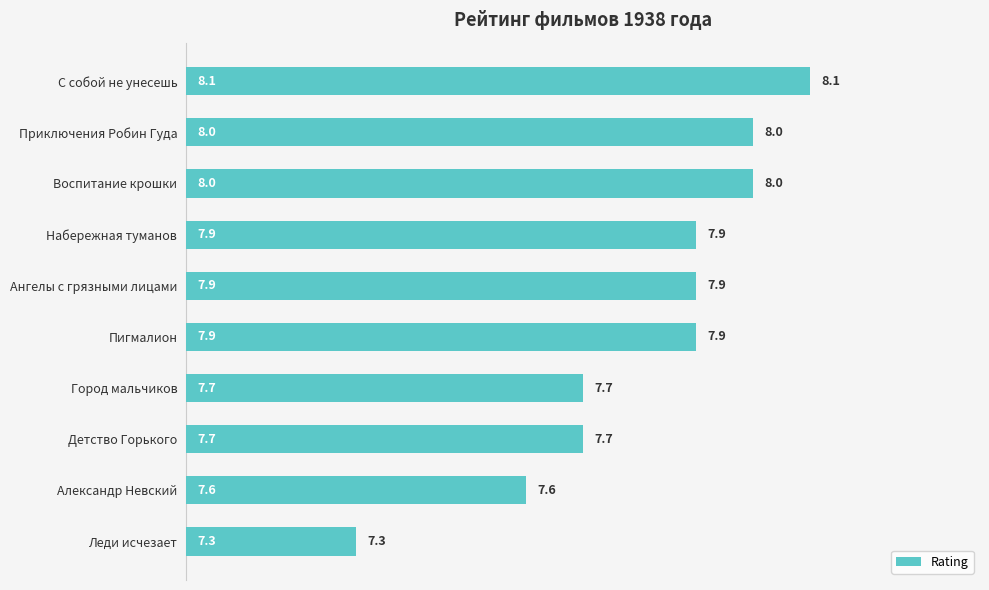

What is the smallest value displayed?

7.3